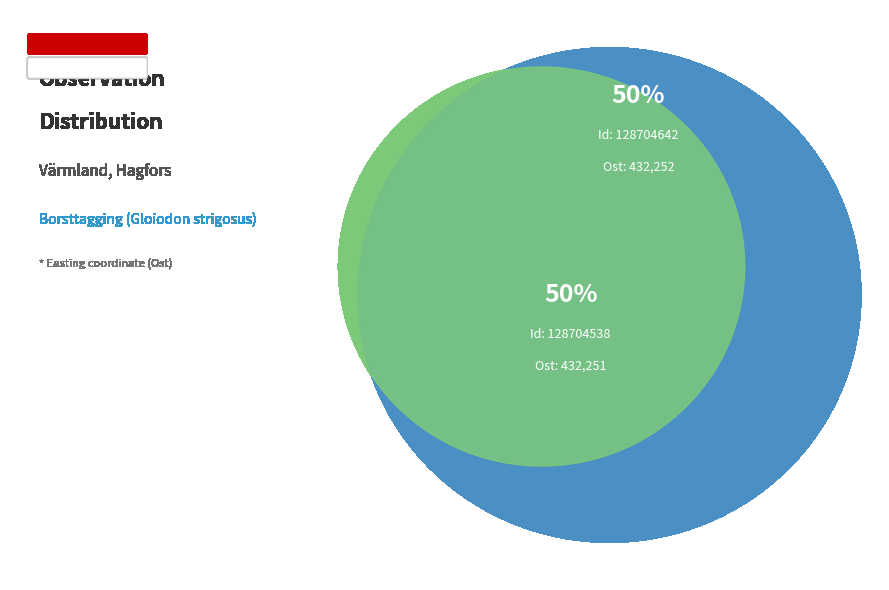

Which has a higher value, 128704538 or 128704642?

128704642